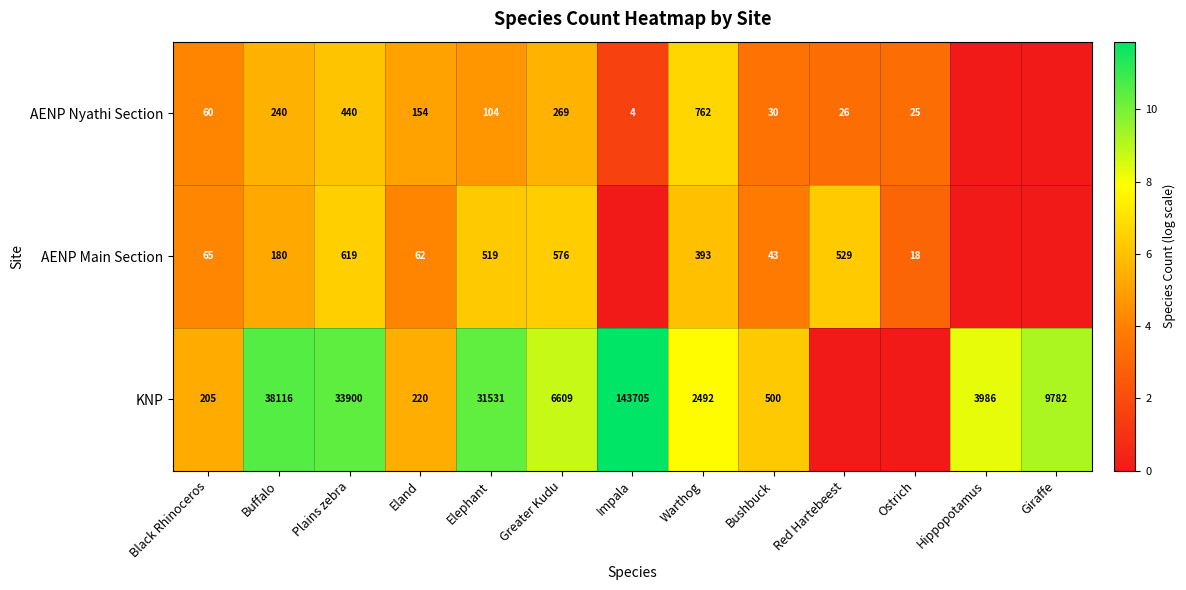

What is the sum of the AENP Nyathi Section values at Buffalo and Black Rhinoceros?

300